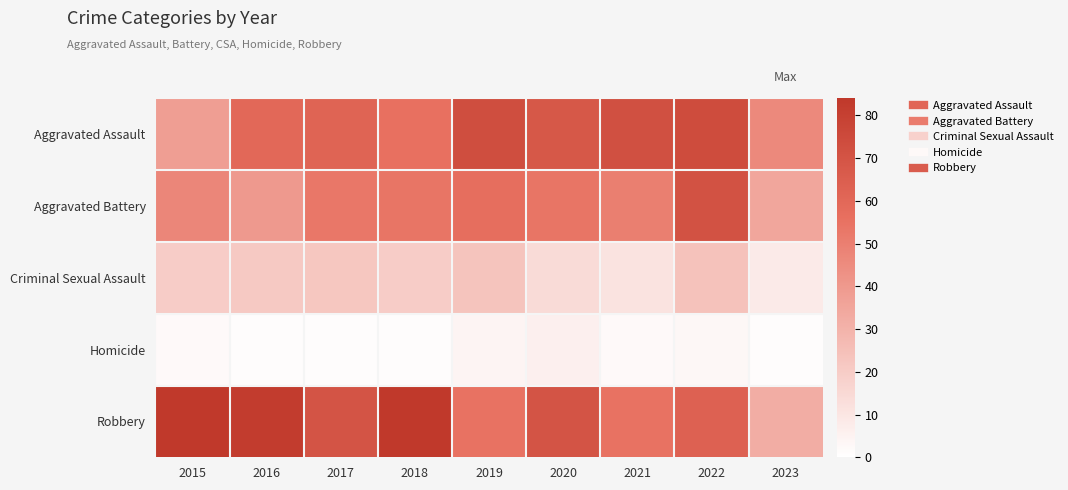

Which series has the largest total across all categories?

Robbery